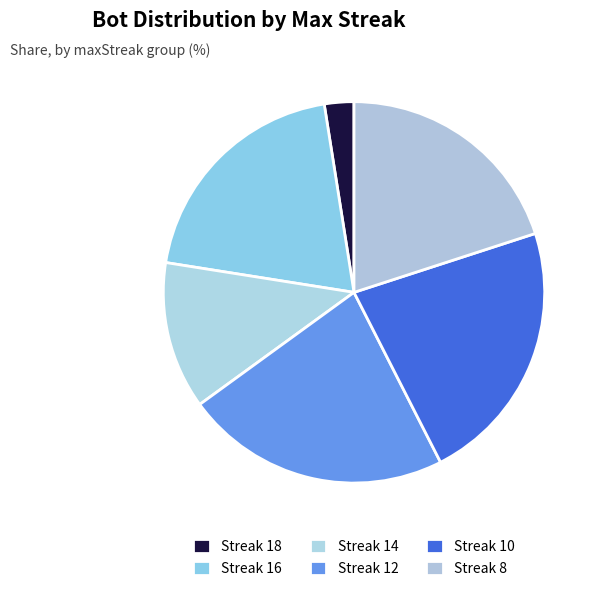

How many segments does this pie chart have?

6